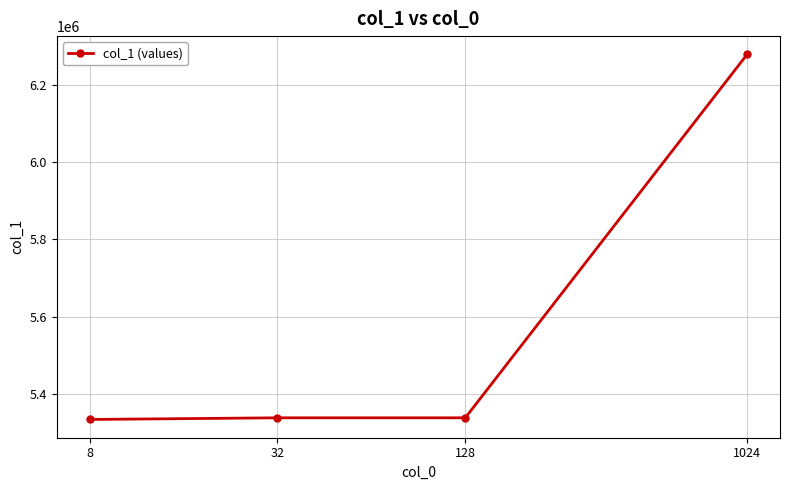

What is the average value?

5572422